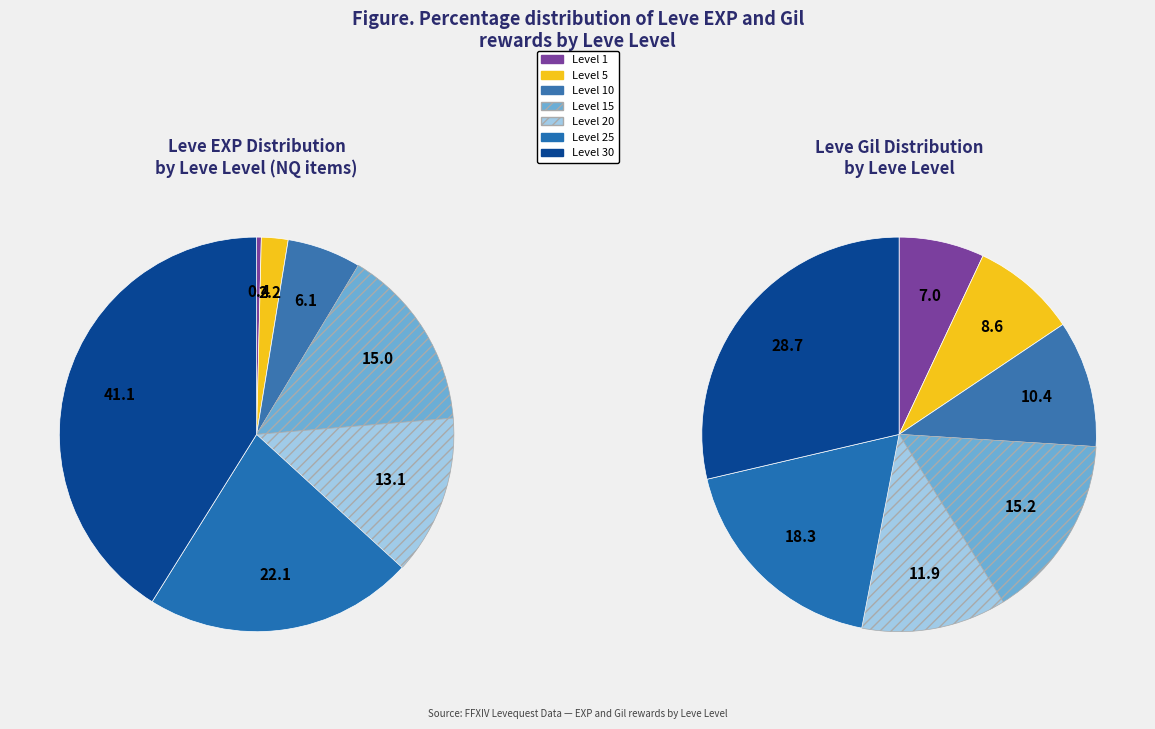

What percentage is the Level 5 slice, to the nearest percent?

2%